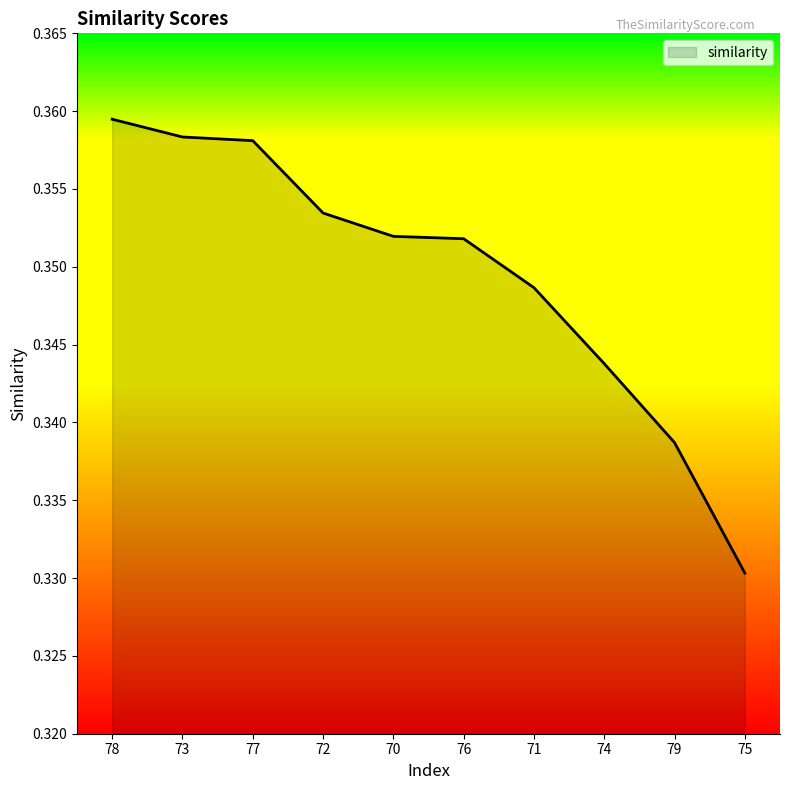

At which category does the chart reach its minimum across all series?

75